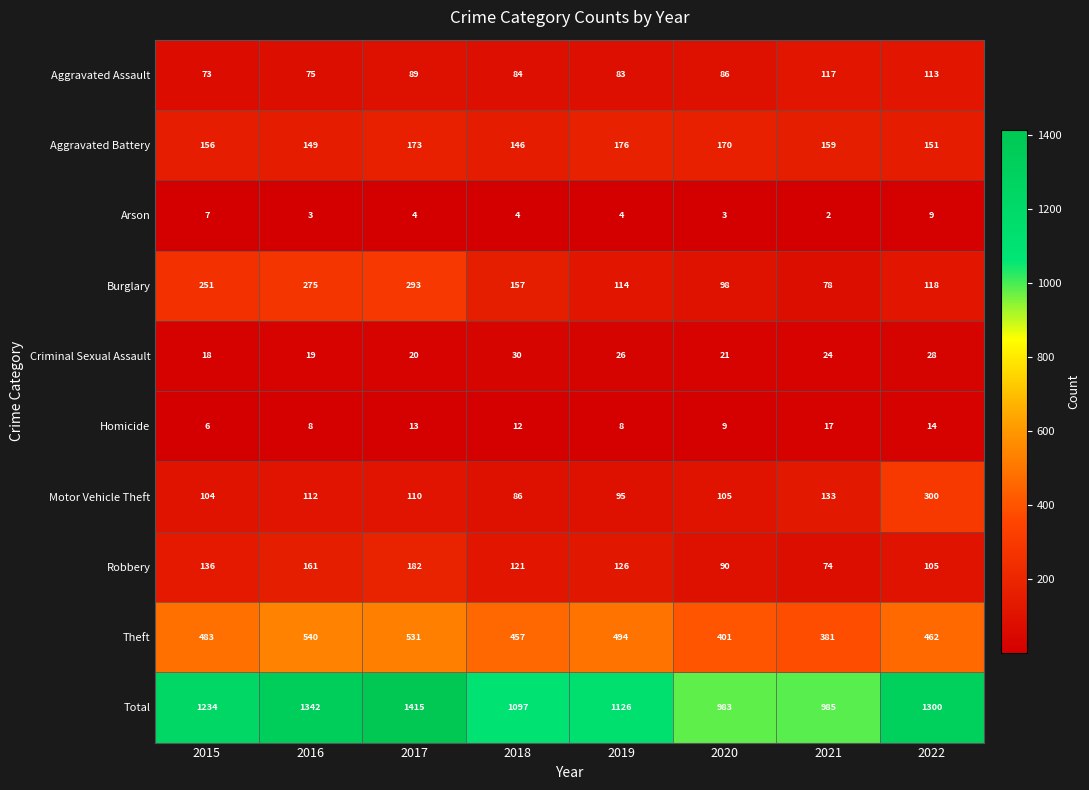

At 2021, list the series in order from smallest to largest.

Arson, Homicide, Criminal Sexual Assault, Robbery, Burglary, Aggravated Assault, Motor Vehicle Theft, Aggravated Battery, Theft, Total